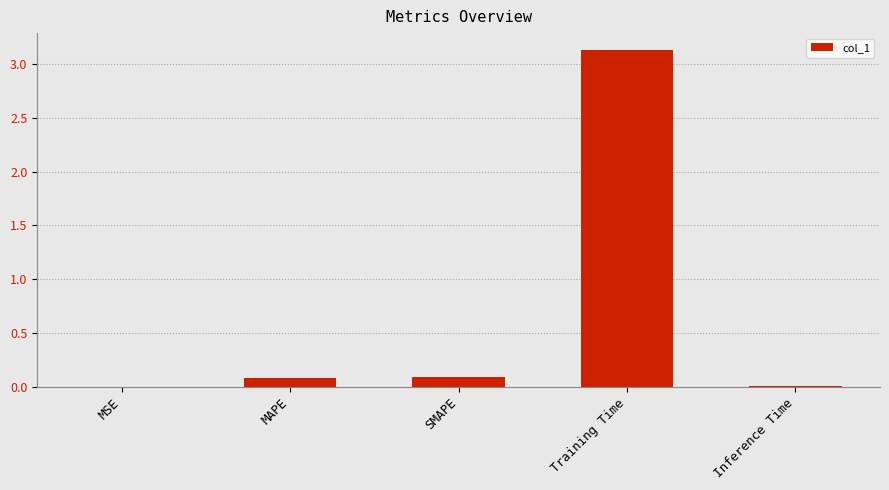

Is it true that the value at Training Time is 3.1?

True